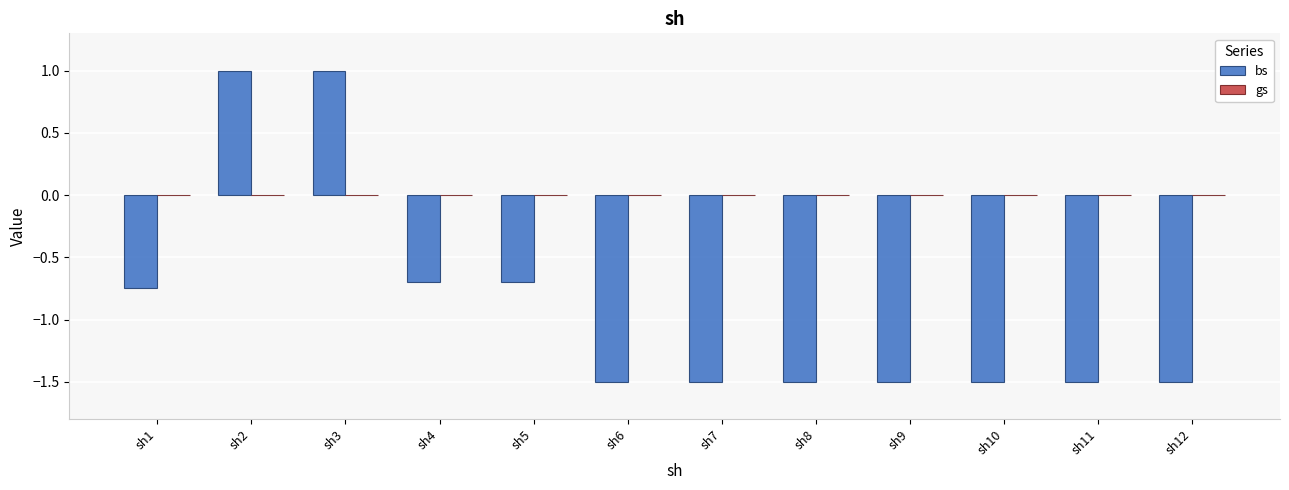

What is the average value?

-0.9